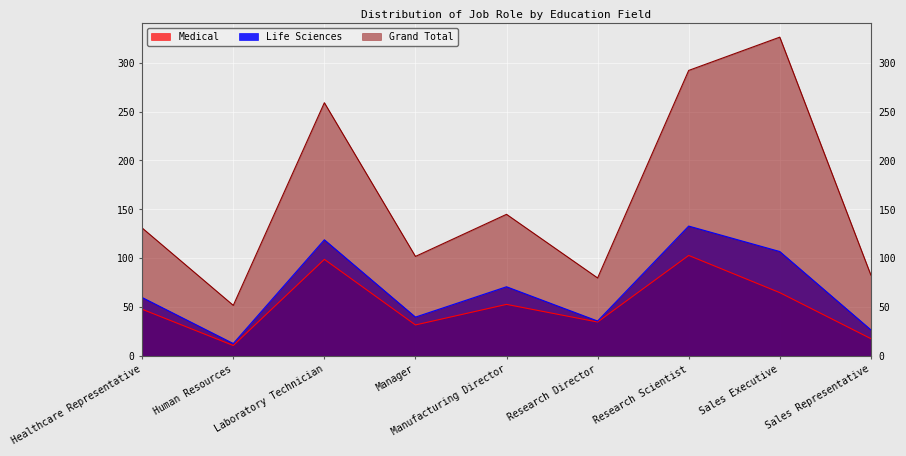

Which series has the widest spread of values?

Grand Total